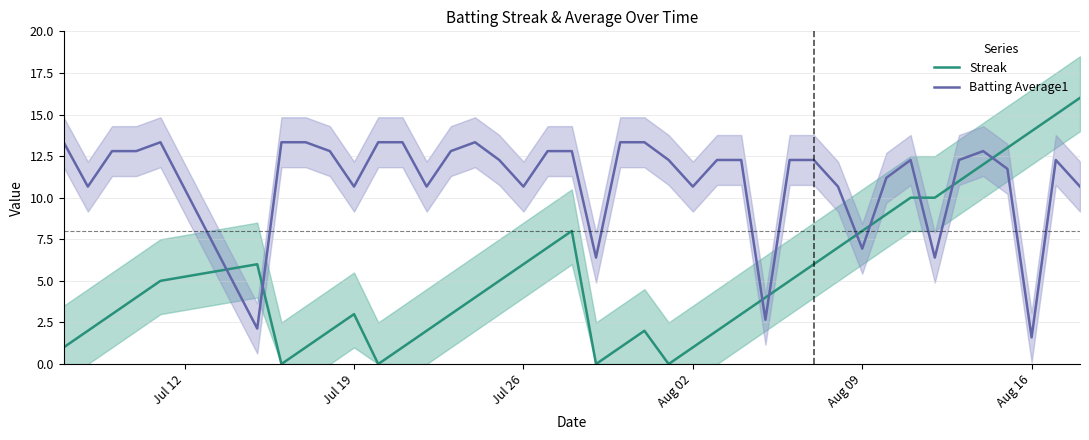

Is it true that Streak equals 0.4 at Aug 02?

False